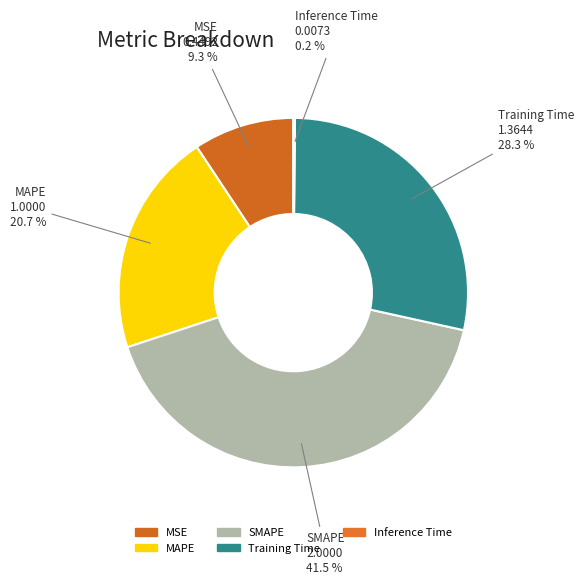

Between Training Time and MSE, which is larger?

Training Time